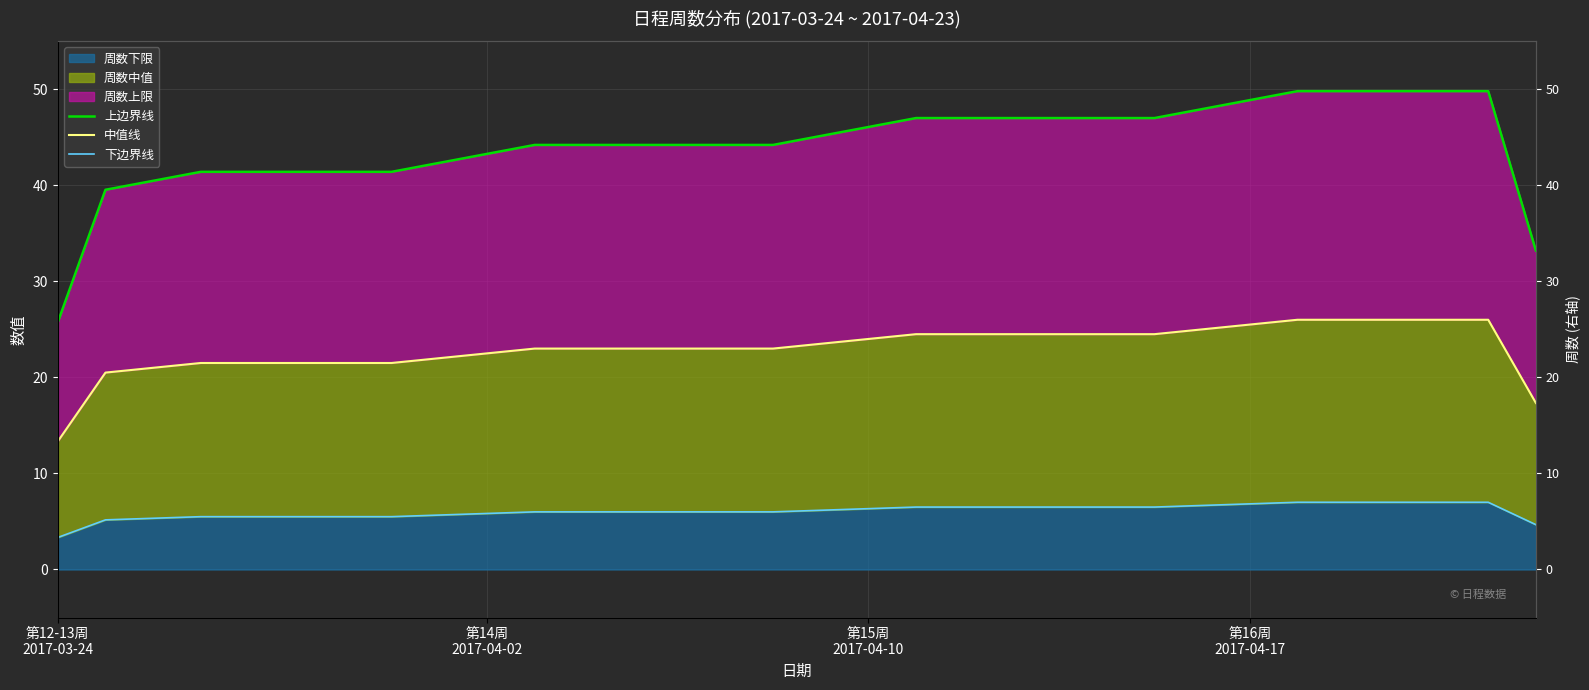

Between 5 and 8, which series saw the biggest shift?

上边界线